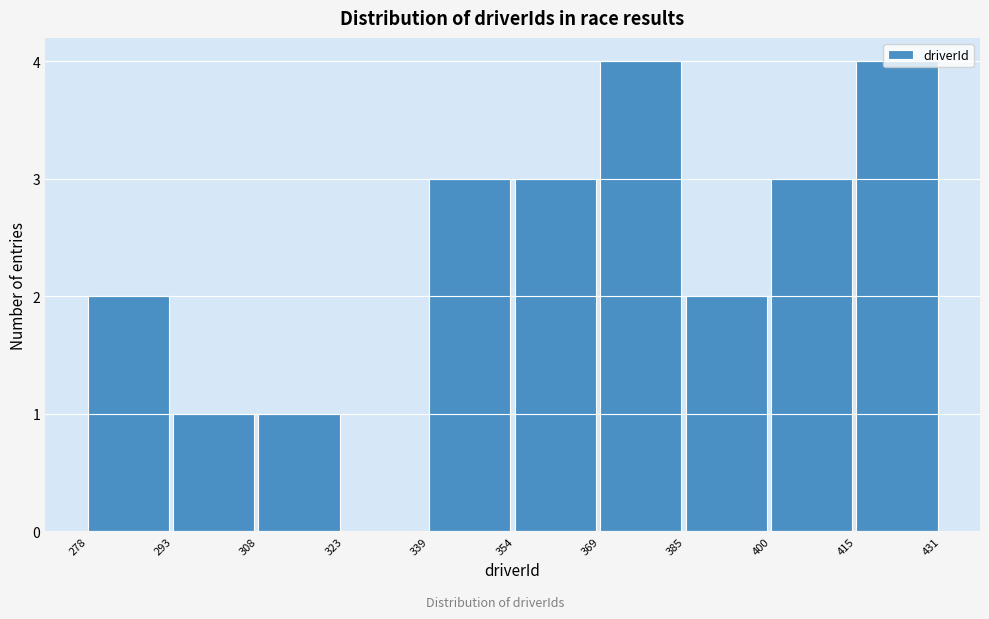

Reading left to right, list every bar in this chart as the range it spans on the x-axis followed by its height. The values are not printed on the chart, so give them approximately, as read against the axis.

278 to 293: 2
293 to 308: 1
308 to 323: 1
323 to 339: 0
339 to 354: 3
354 to 369: 3
369 to 385: 4
385 to 400: 2
400 to 415: 3
415 to 431: 4